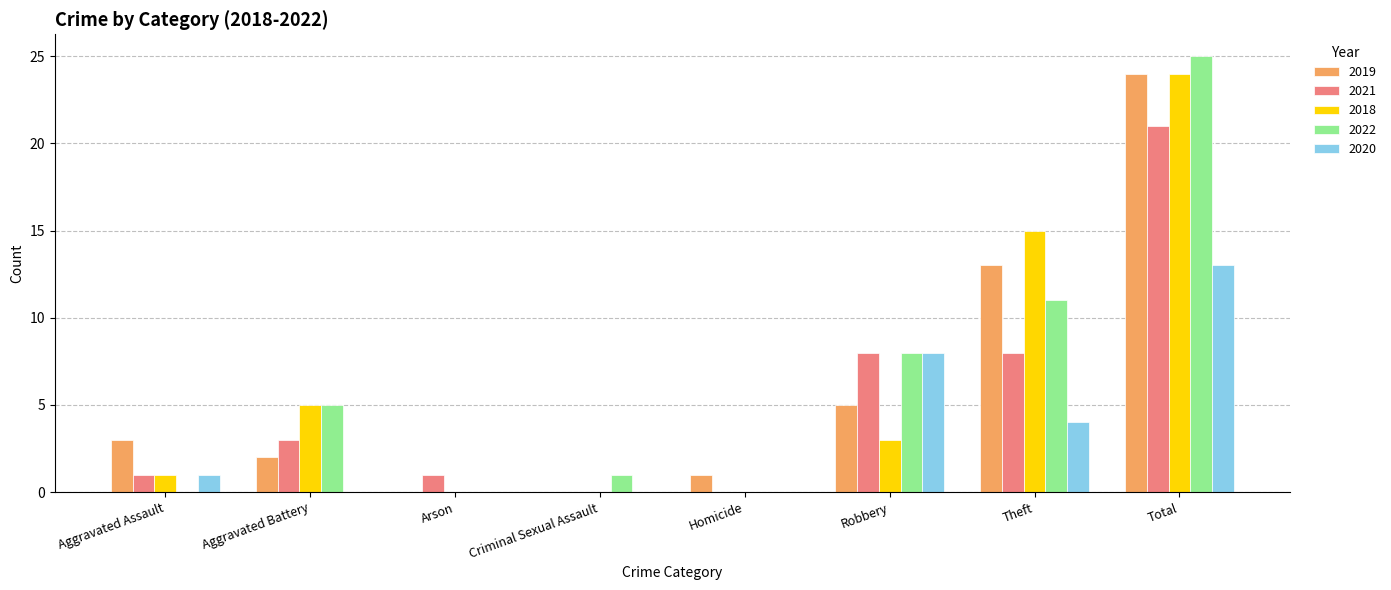

Is the value of 2022 at Criminal Sexual Assault greater than the value of 2018 at Total?

No